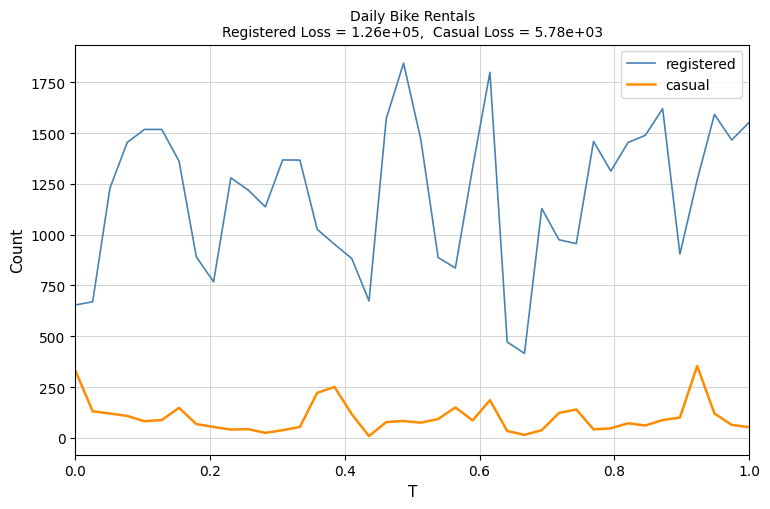

True or false: registered and casual cross at least once.

False